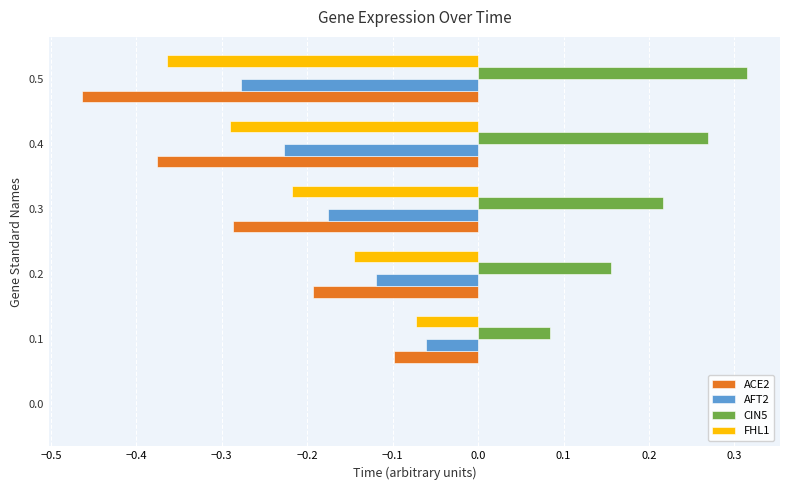

Which series changed the most between 0.2 and 0.4?

ACE2